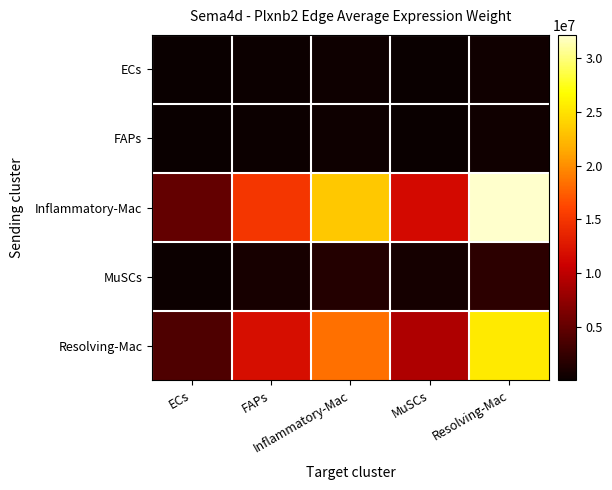

At which category is the sum across all series the highest?

Resolving-Mac